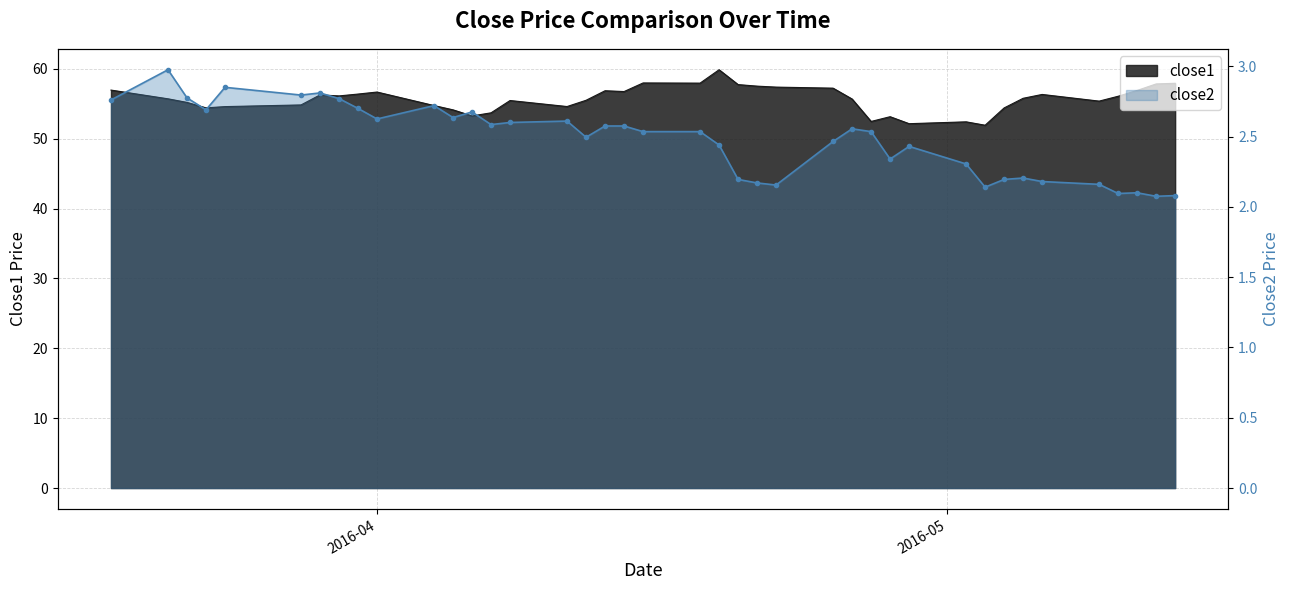

The close2 series shows 1.8 at 2. True or false?

False